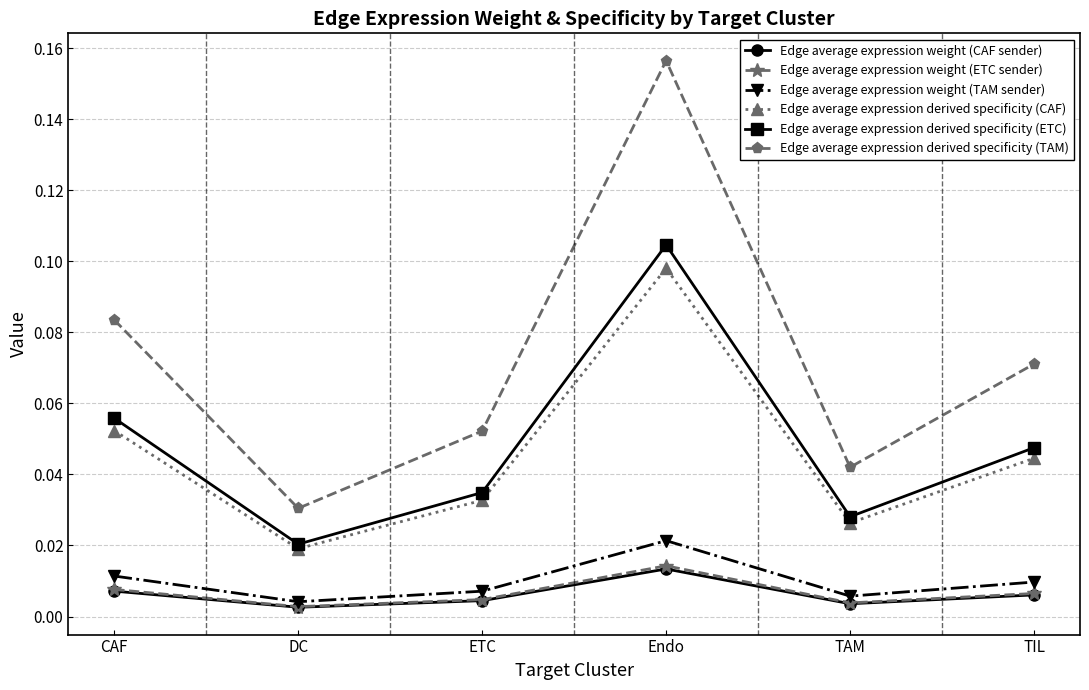

At how many categories does at least one series exceed 0?

6